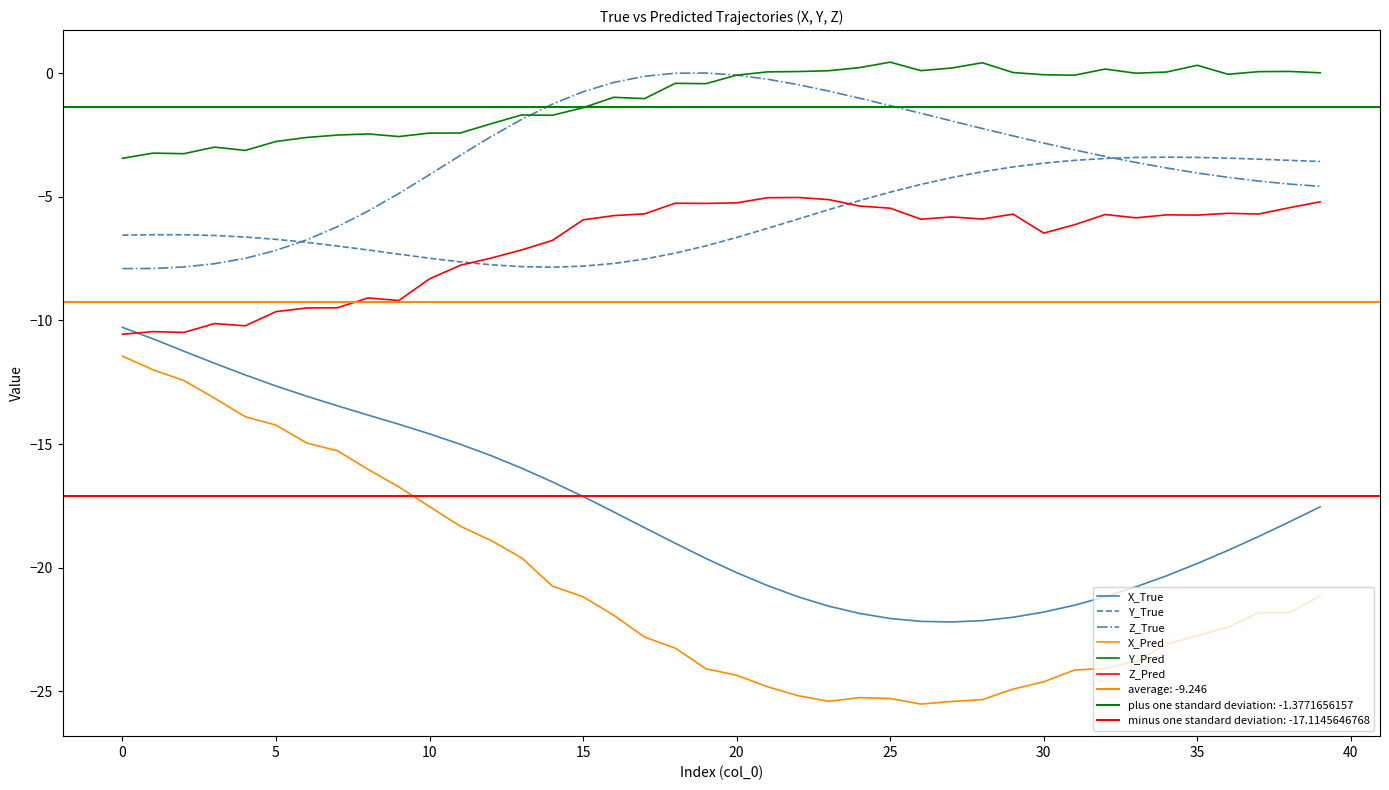

Reading left to right, list all the values displayed in this chart.

X_True: -10.3	-10.7	-11.2	-11.7	-12.2	-12.7	-13.1	-13.5	-13.8	-14.2	-14.6	-15.0	-15.5	-16.0	-16.5	-17.1	-17.7	-18.4	-19.0	-19.6	-20.2	-20.7	-21.2	-21.6	-21.9	-22.1	-22.2	-22.2	-22.1	-22.0	-21.8	-21.5	-21.2	-20.8	-20.3	-19.8	-19.3	-18.7	-18.1	-17.5
Y_True: -6.5	-6.5	-6.5	-6.6	-6.6	-6.7	-6.8	-7.0	-7.2	-7.3	-7.5	-7.6	-7.7	-7.8	-7.8	-7.8	-7.7	-7.5	-7.3	-7.0	-6.6	-6.3	-5.9	-5.5	-5.2	-4.8	-4.5	-4.2	-4.0	-3.8	-3.6	-3.5	-3.4	-3.4	-3.4	-3.4	-3.4	-3.5	-3.5	-3.6
Z_True: -7.9	-7.9	-7.8	-7.7	-7.5	-7.2	-6.7	-6.2	-5.6	-4.9	-4.1	-3.3	-2.6	-1.9	-1.3	-0.7	-0.4	-0.1	-0.0	0.0	-0.1	-0.2	-0.5	-0.7	-1.0	-1.3	-1.6	-1.9	-2.2	-2.5	-2.8	-3.1	-3.4	-3.6	-3.8	-4.0	-4.2	-4.4	-4.5	-4.6
X_Pred: -11.4	-12.0	-12.4	-13.1	-13.9	-14.2	-15.0	-15.3	-16.0	-16.7	-17.5	-18.3	-18.9	-19.6	-20.7	-21.2	-21.9	-22.8	-23.3	-24.1	-24.4	-24.8	-25.2	-25.4	-25.3	-25.3	-25.5	-25.4	-25.3	-24.9	-24.6	-24.1	-24.1	-23.8	-23.1	-22.8	-22.4	-21.8	-21.8	-21.1
Y_Pred: -3.4	-3.2	-3.3	-3.0	-3.1	-2.8	-2.6	-2.5	-2.5	-2.6	-2.4	-2.4	-2.0	-1.7	-1.7	-1.4	-1.0	-1.0	-0.4	-0.4	-0.1	0.1	0.1	0.1	0.2	0.4	0.1	0.2	0.4	0.0	-0.1	-0.1	0.2	-0.0	0.0	0.3	-0.0	0.1	0.1	0.0
Z_Pred: -10.6	-10.5	-10.5	-10.1	-10.2	-9.6	-9.5	-9.5	-9.1	-9.2	-8.3	-7.8	-7.5	-7.1	-6.8	-5.9	-5.8	-5.7	-5.3	-5.3	-5.2	-5.0	-5.0	-5.1	-5.4	-5.5	-5.9	-5.8	-5.9	-5.7	-6.5	-6.1	-5.7	-5.8	-5.7	-5.7	-5.7	-5.7	-5.4	-5.2